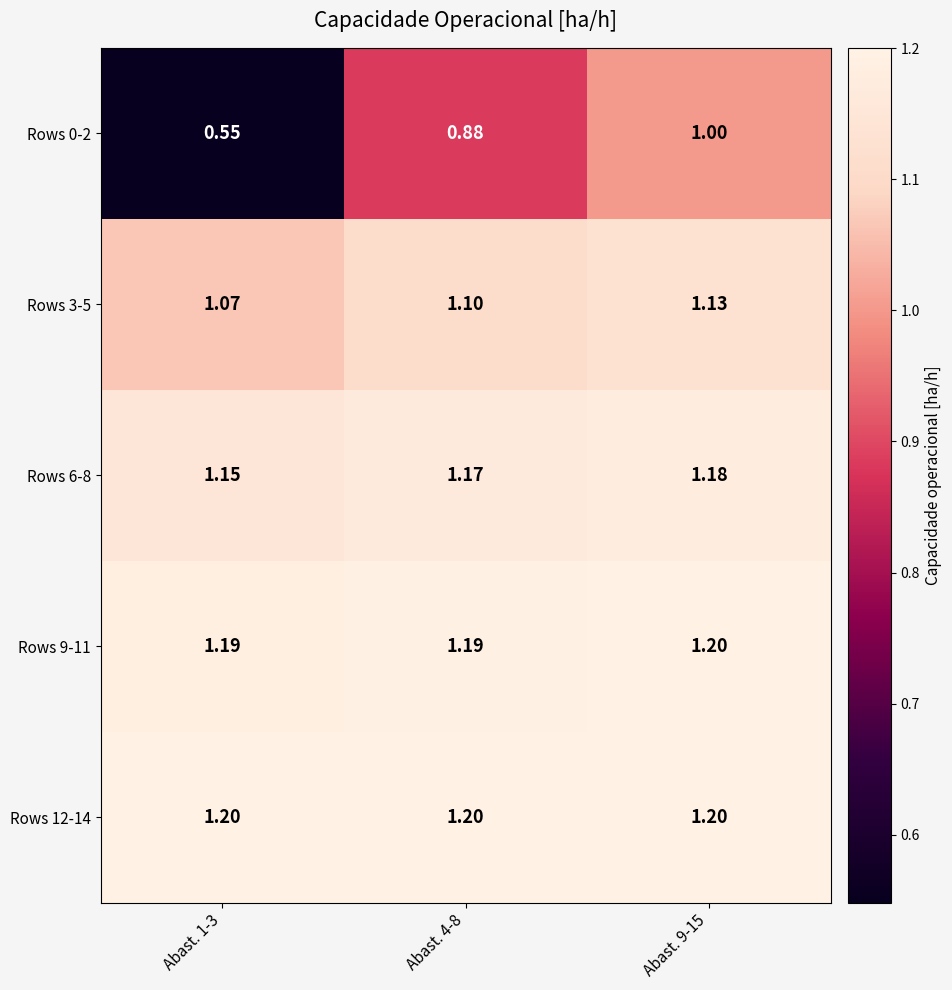

Reading left to right, transcribe all the data shown in this chart.

Rows 0-2: Abast. 1-3=0.6	Abast. 4-8=0.9	Abast. 9-15=1.0
Rows 3-5: Abast. 1-3=1.1	Abast. 4-8=1.1	Abast. 9-15=1.1
Rows 6-8: Abast. 1-3=1.1	Abast. 4-8=1.2	Abast. 9-15=1.2
Rows 9-11: Abast. 1-3=1.2	Abast. 4-8=1.2	Abast. 9-15=1.2
Rows 12-14: Abast. 1-3=1.2	Abast. 4-8=1.2	Abast. 9-15=1.2